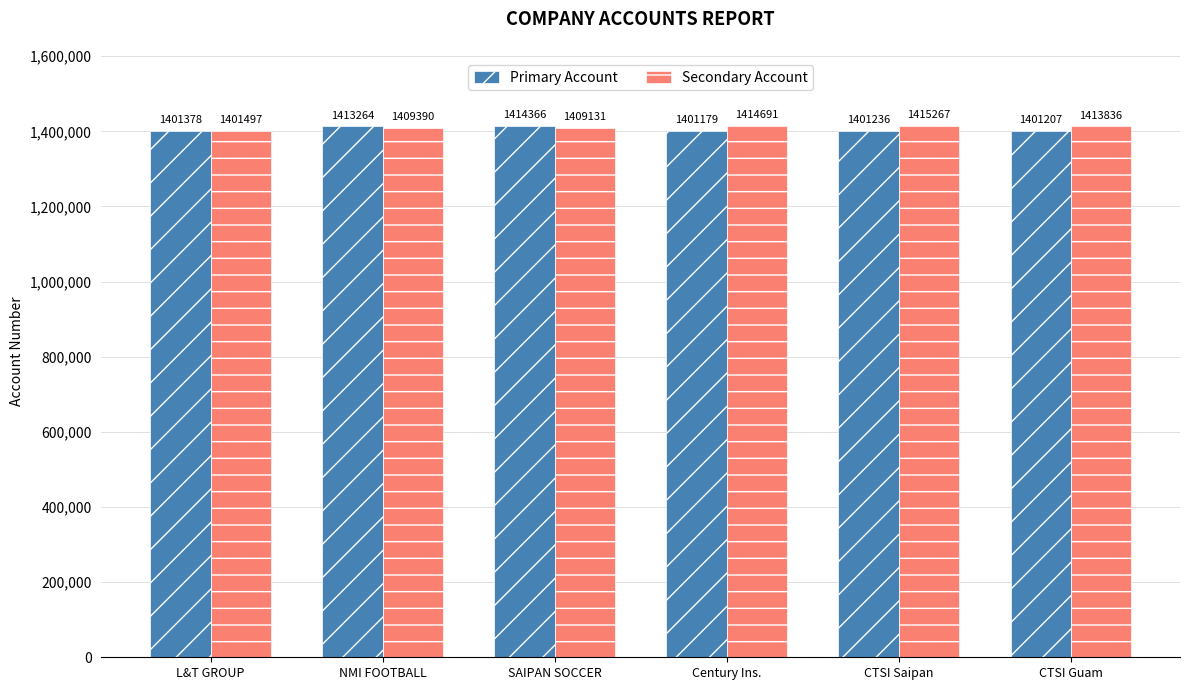

What is the difference between the maximum and second lowest values in the Secondary Account series?

6136